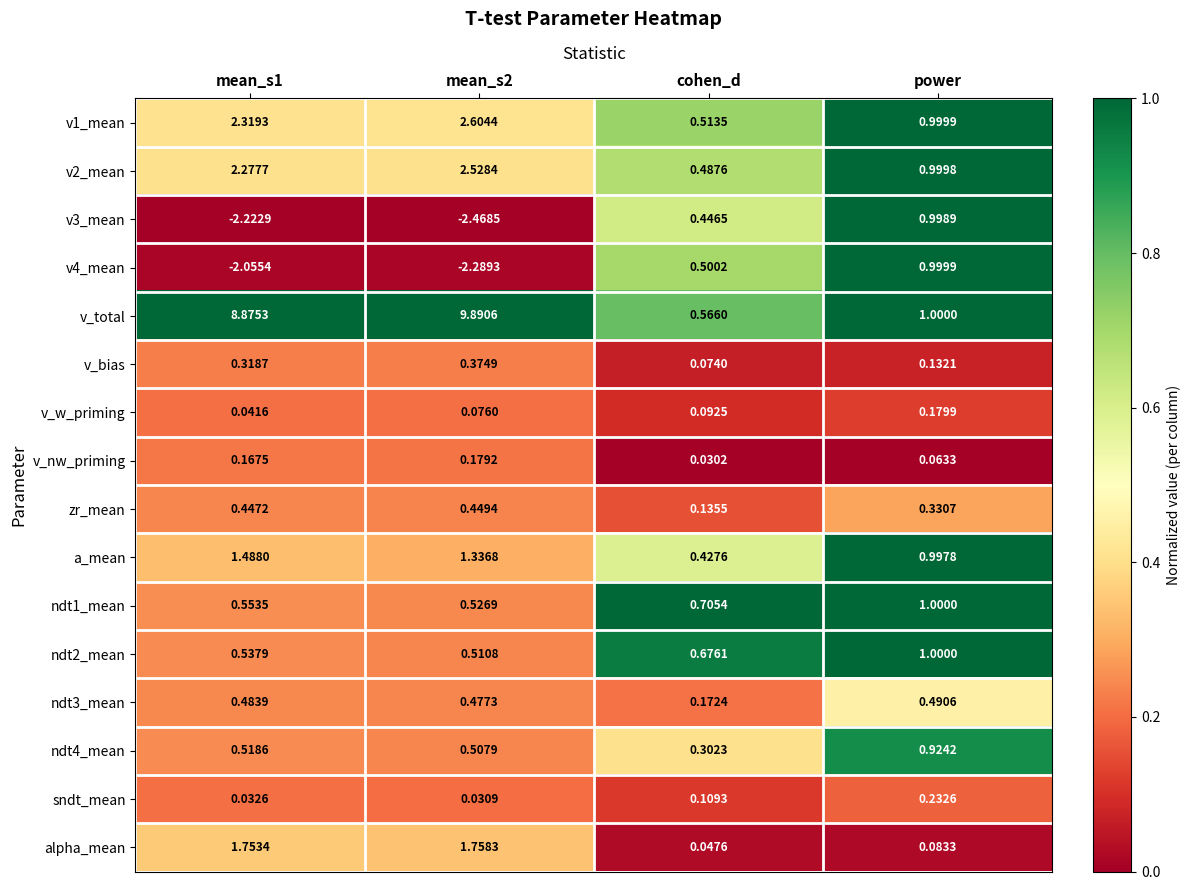

Which series has the widest spread of values?

v_total